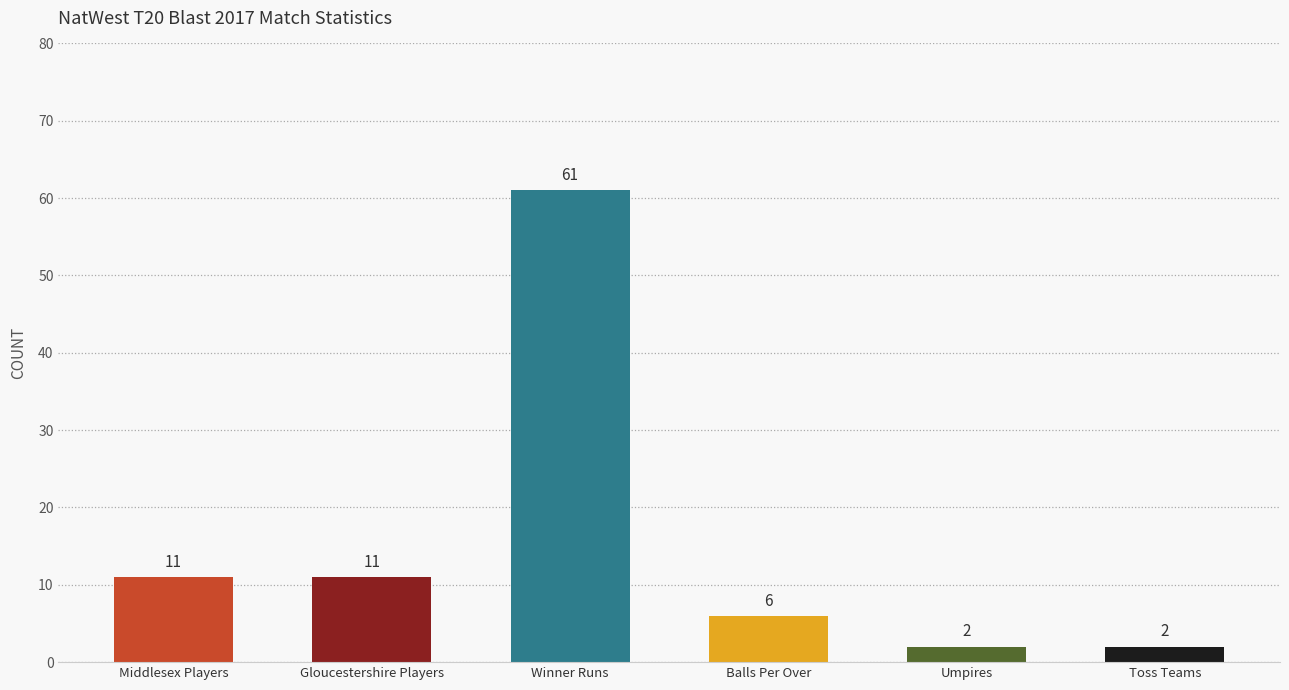

Between Winner Runs and Middlesex Players, which is larger?

Winner Runs